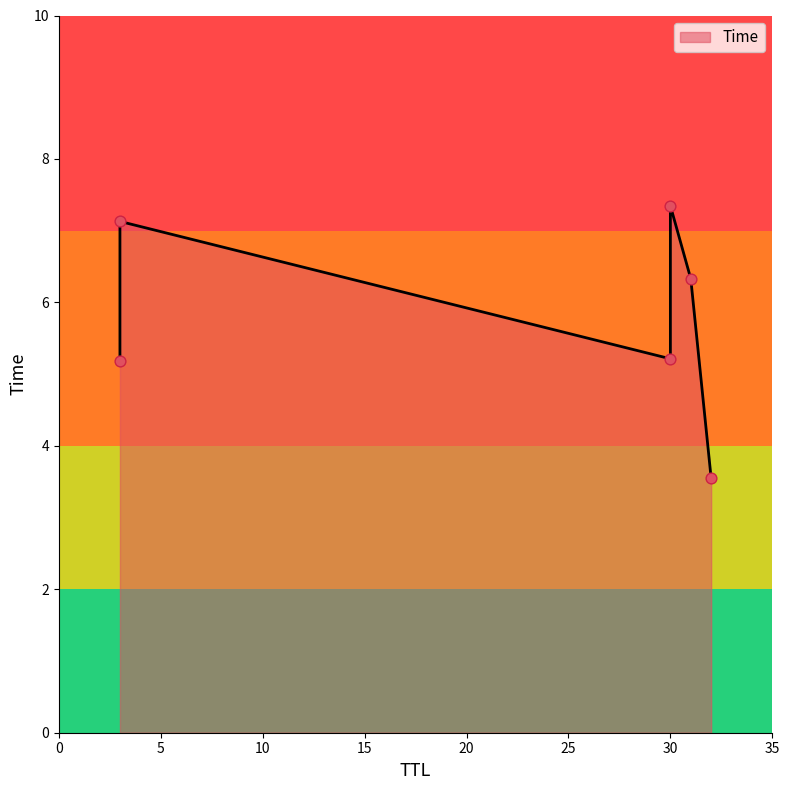

Approximately how many times larger is the value at 3 compared to 3?

0.7